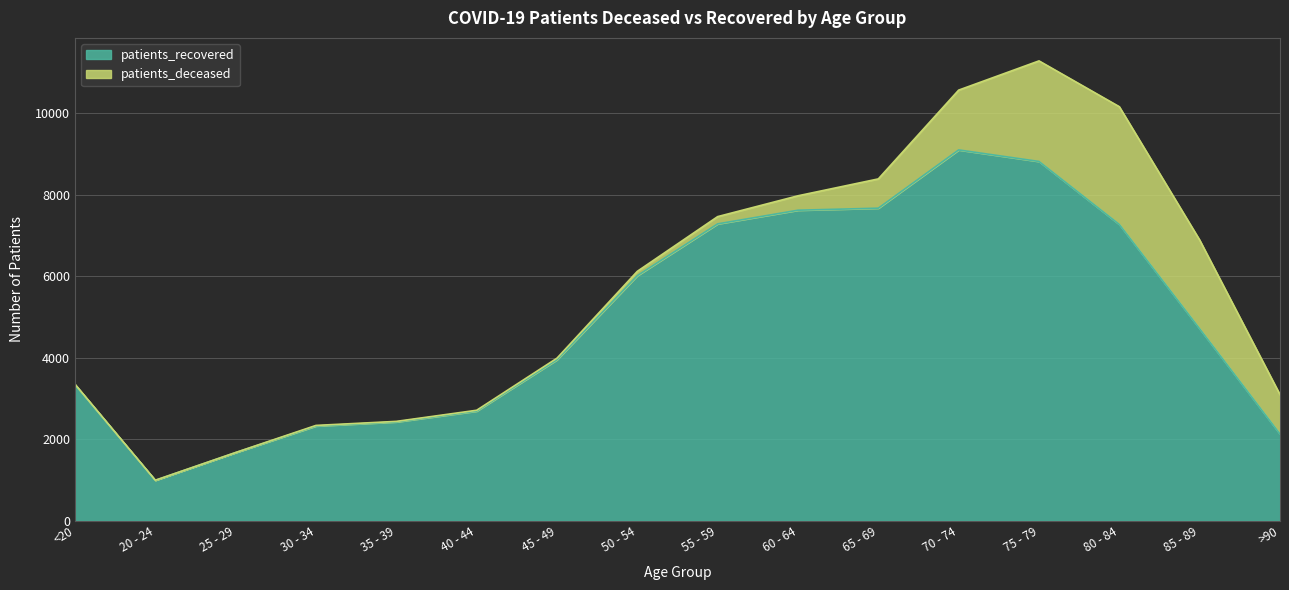

Reading left to right, extract all data points from this chart.

3341	995	1675	2328	2428	2693	3953	6016	7286	7621	7671	9100	8817	7271	4712	2130